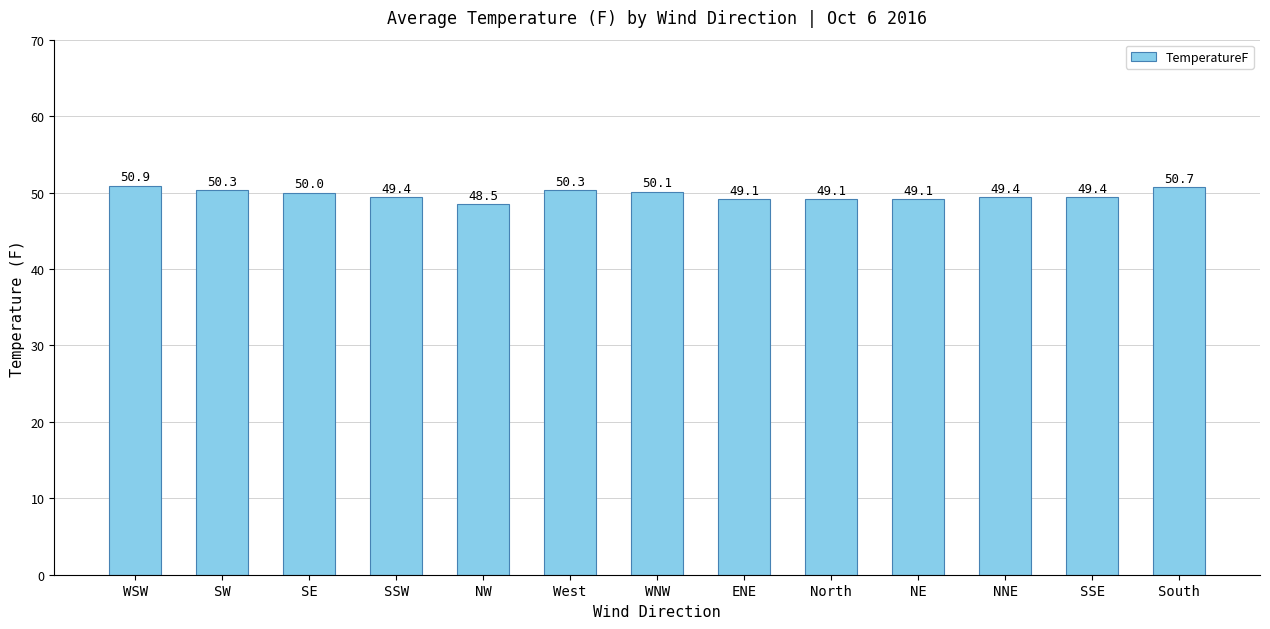

What is the change in value from NW to North?

+0.6